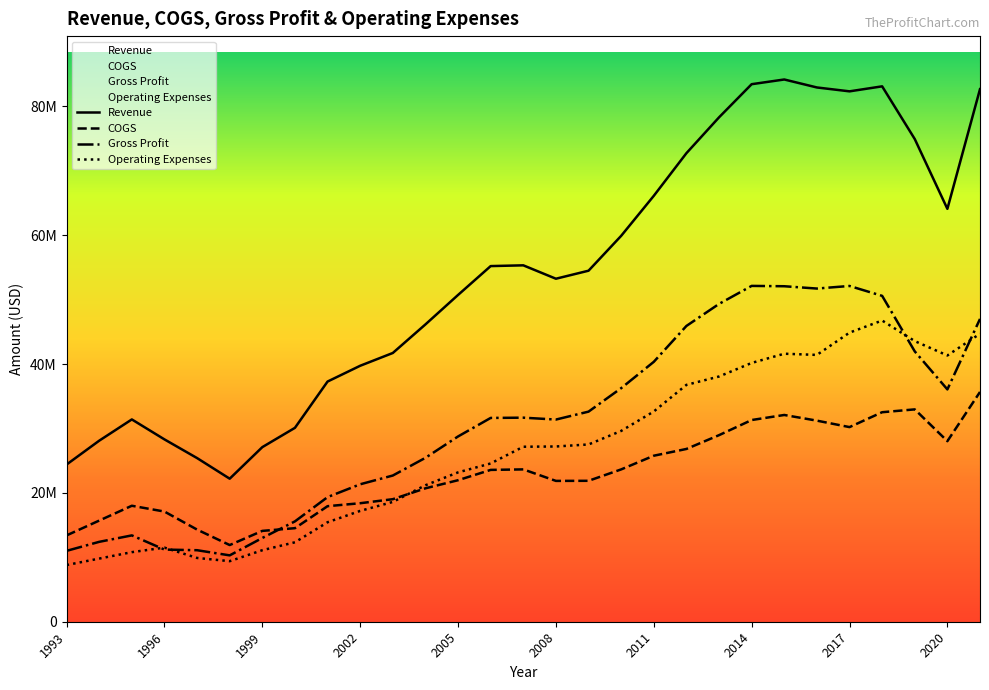

What value does the Gross Profit series have at 2017?

52113829